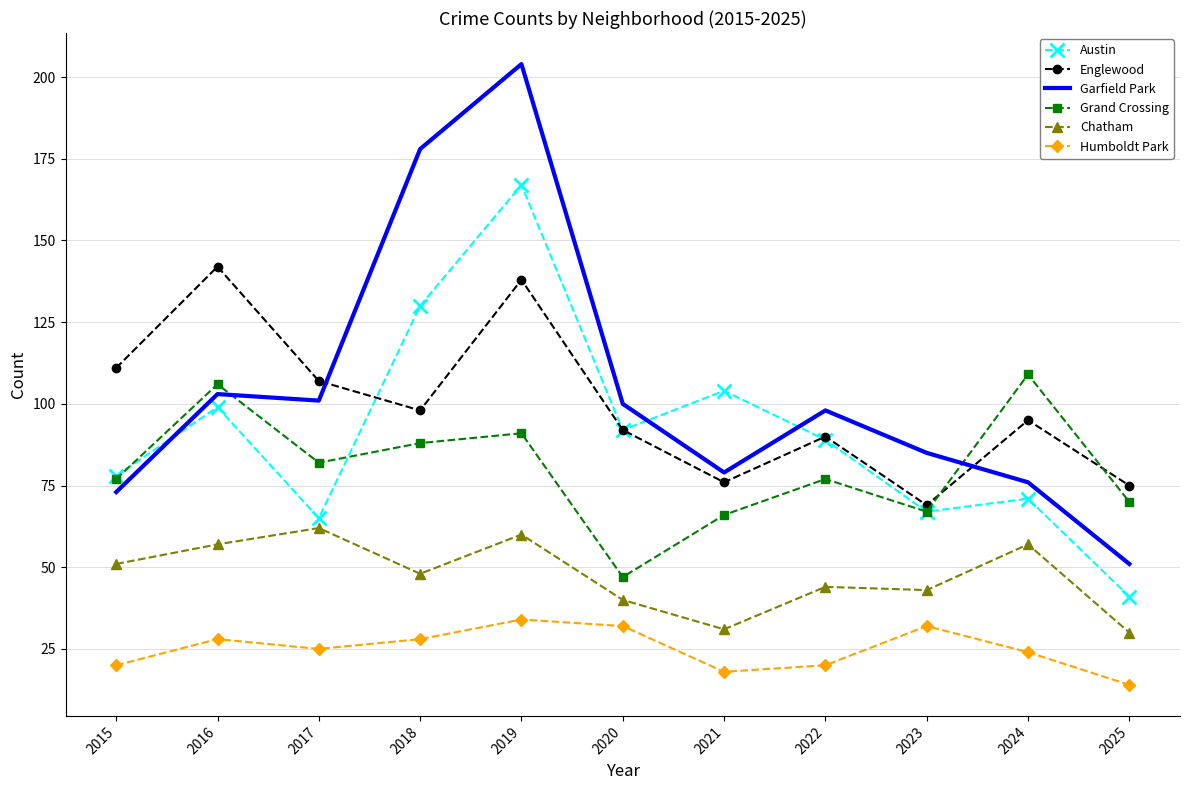

What is the maximum value for Chatham?

62